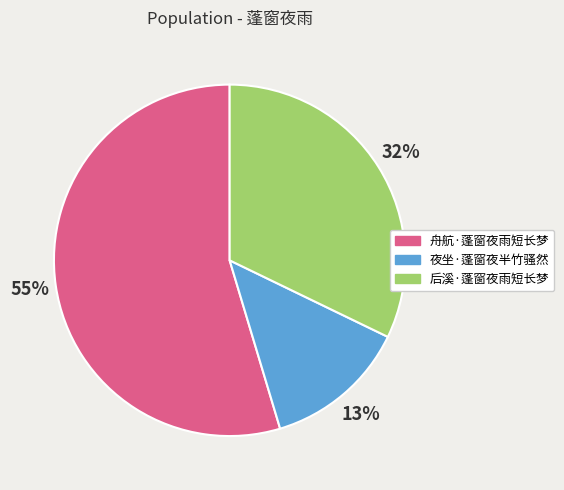

Which has a higher value, 夜坐·蓬窗夜半竹骚然 or 后溪·蓬窗夜雨短长梦?

后溪·蓬窗夜雨短长梦